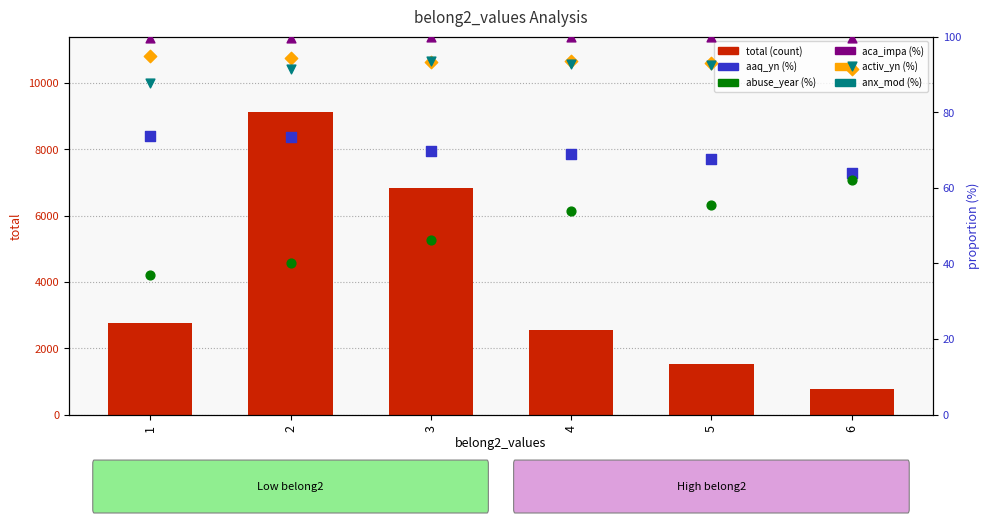

Which series contains the lowest Y value?

abuse_year